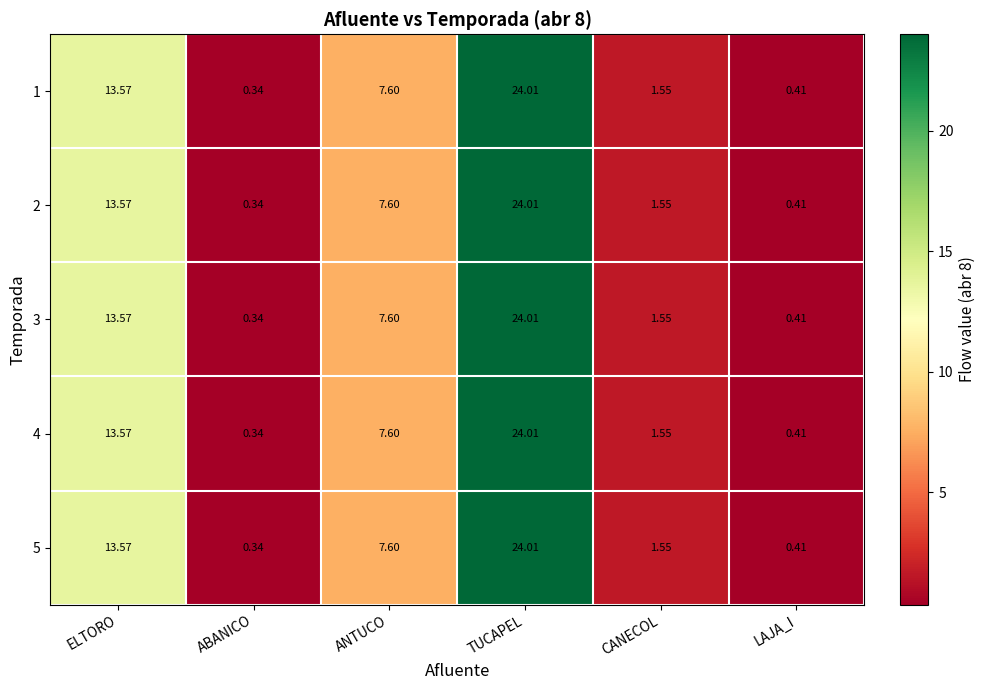

At which label does 1 reach its peak?

TUCAPEL